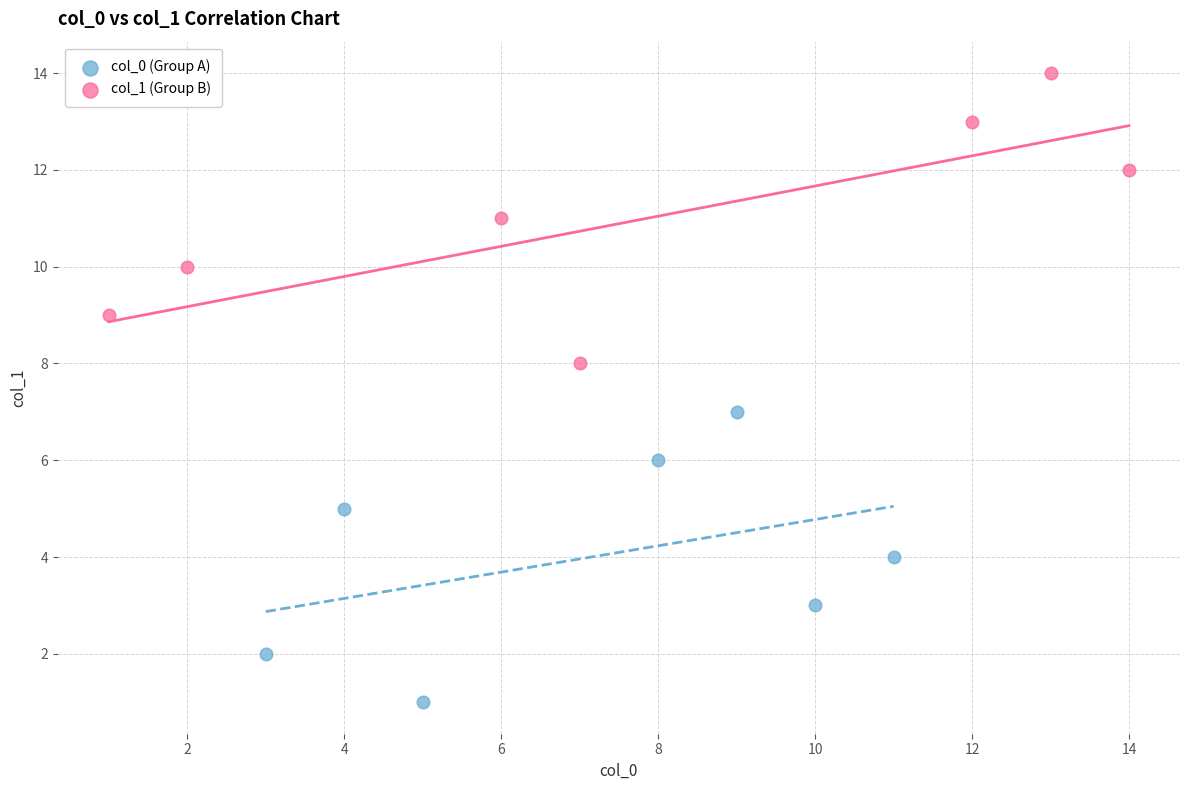

What are all the series names shown in the legend?

col_0 (Group A), col_1 (Group B)